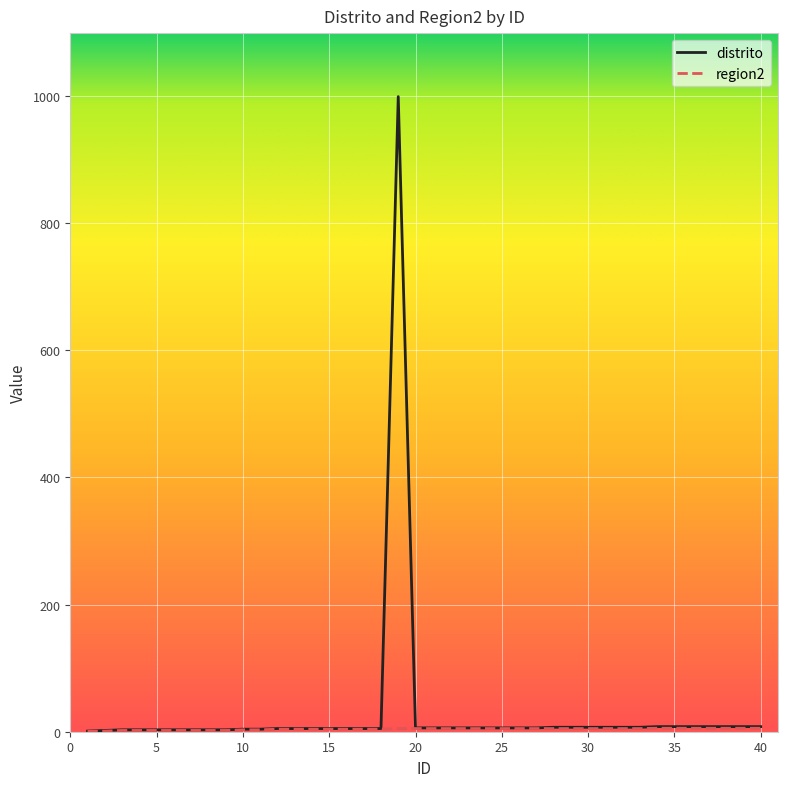

What is the maximum value for distrito?

999.0